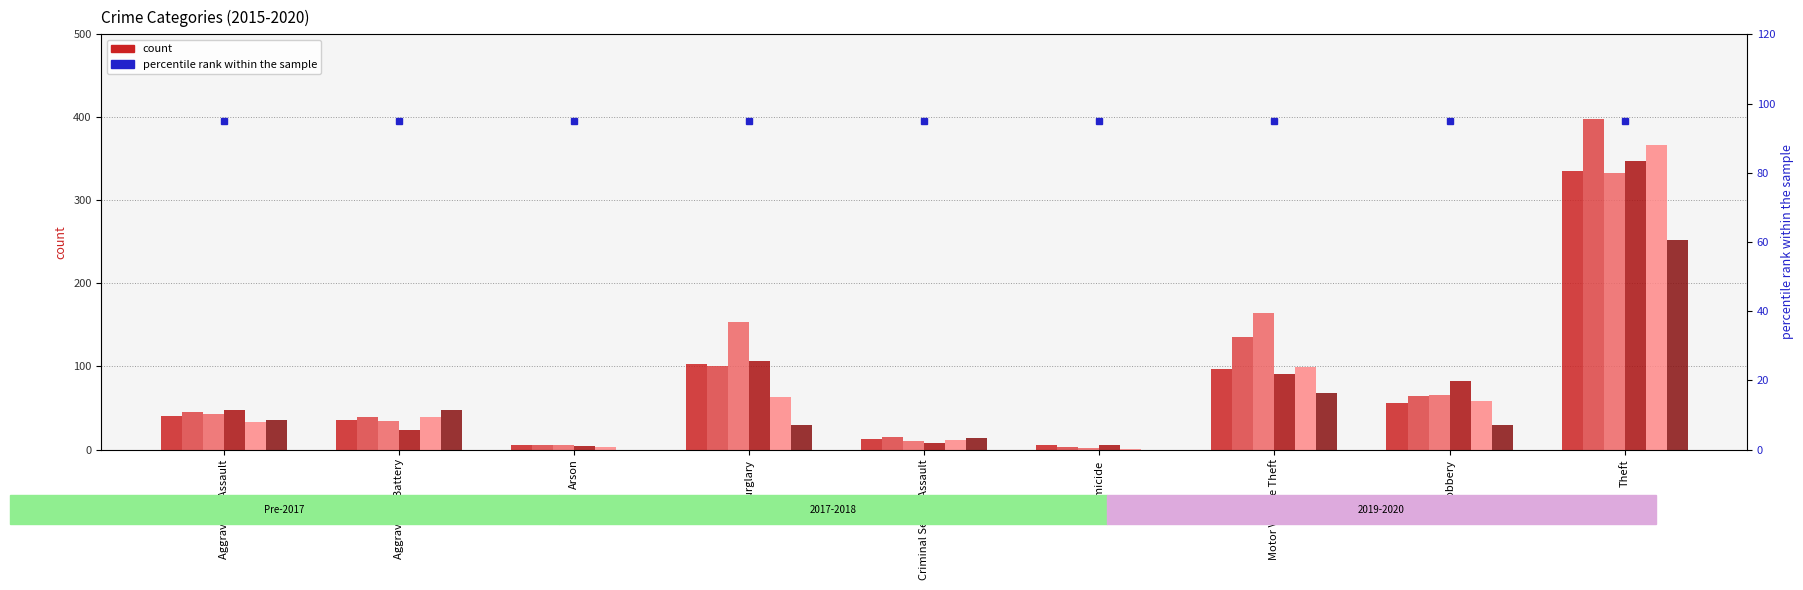

Reading left to right, list all the values displayed in this chart.

2015: Aggravated Assault=40	Aggravated Battery=35	Arson=6	Burglary=103	Criminal Sexual Assault=13	Homicide=6	Motor Vehicle Theft=97	Robbery=56	Theft=336
2016: Aggravated Assault=45	Aggravated Battery=39	Arson=6	Burglary=100	Criminal Sexual Assault=15	Homicide=3	Motor Vehicle Theft=136	Robbery=65	Theft=398
2017: Aggravated Assault=43	Aggravated Battery=34	Arson=5	Burglary=154	Criminal Sexual Assault=10	Homicide=2	Motor Vehicle Theft=165	Robbery=66	Theft=333
2018: Aggravated Assault=47	Aggravated Battery=24	Arson=4	Burglary=107	Criminal Sexual Assault=8	Homicide=6	Motor Vehicle Theft=91	Robbery=82	Theft=348
2019: Aggravated Assault=33	Aggravated Battery=39	Arson=3	Burglary=63	Criminal Sexual Assault=11	Homicide=1	Motor Vehicle Theft=99	Robbery=59	Theft=367
2020: Aggravated Assault=36	Aggravated Battery=48	Arson=0	Burglary=29	Criminal Sexual Assault=14	Homicide=0	Motor Vehicle Theft=68	Robbery=30	Theft=252